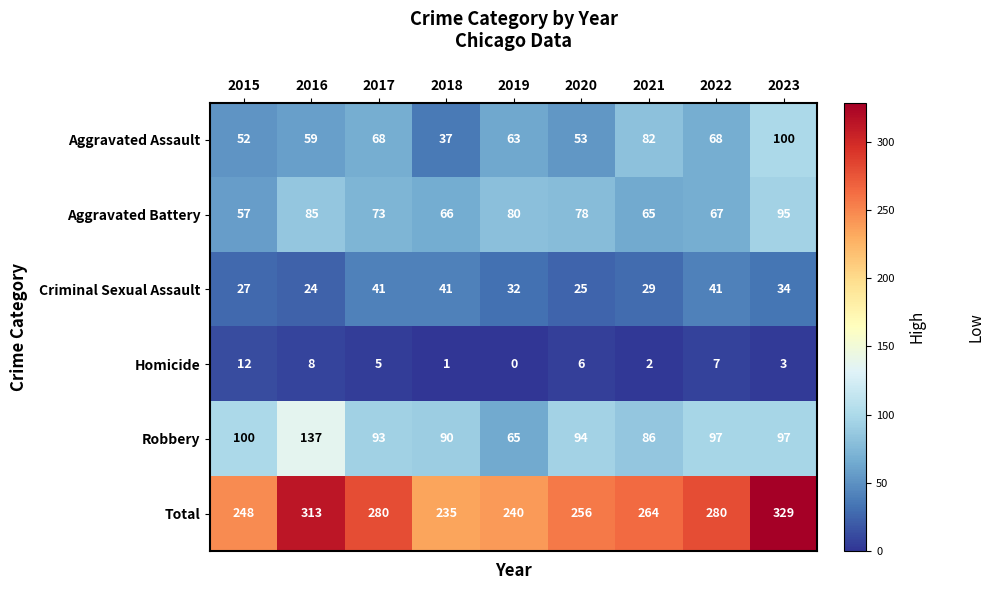

List the series in order of their peak value, highest first.

Total, Robbery, Aggravated Assault, Aggravated Battery, Criminal Sexual Assault, Homicide